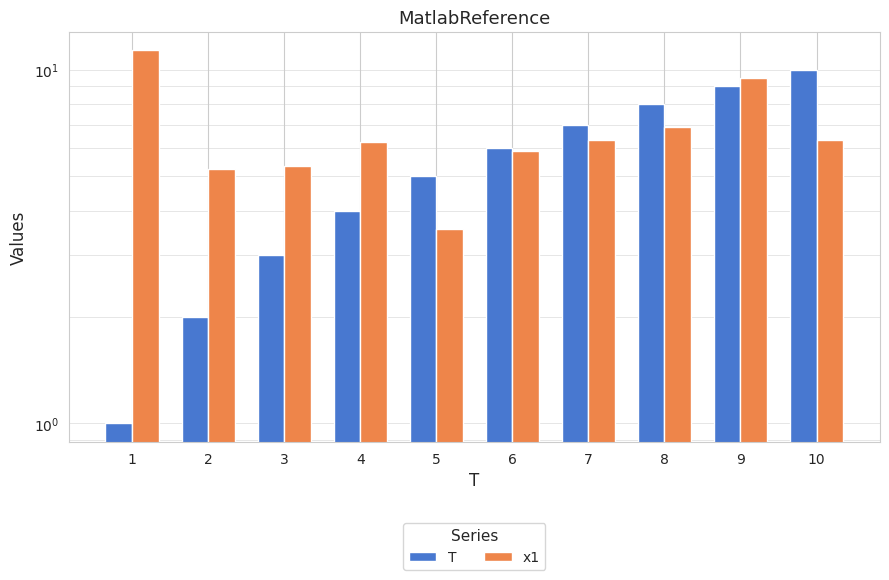

Between 4 and 10, which series saw the biggest shift?

T